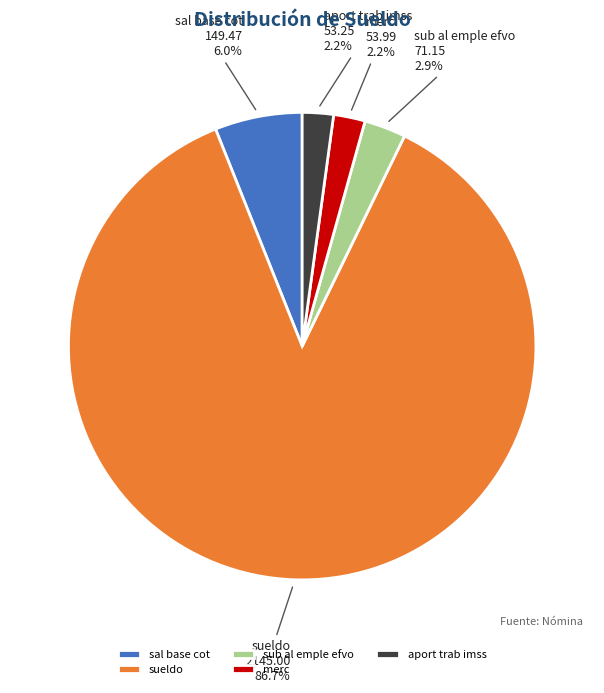

Which category has the biggest portion of the pie?

sueldo